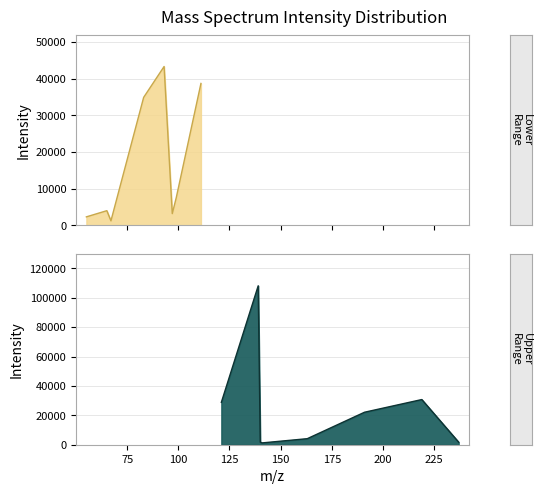

What is the maximum value shown in the chart?

108129.7